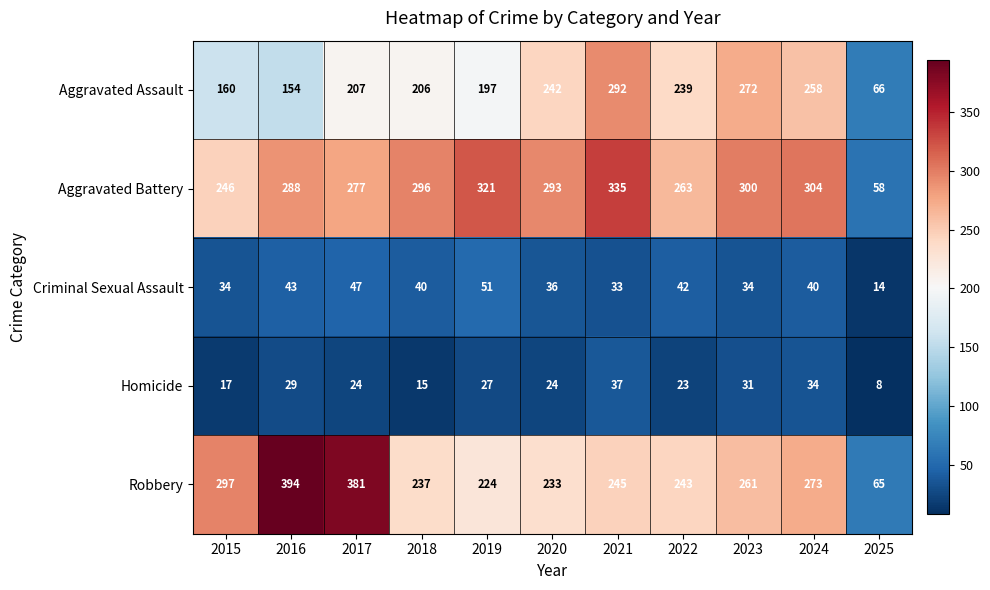

Between 2022 and 2025, which series saw the biggest shift?

Aggravated Battery